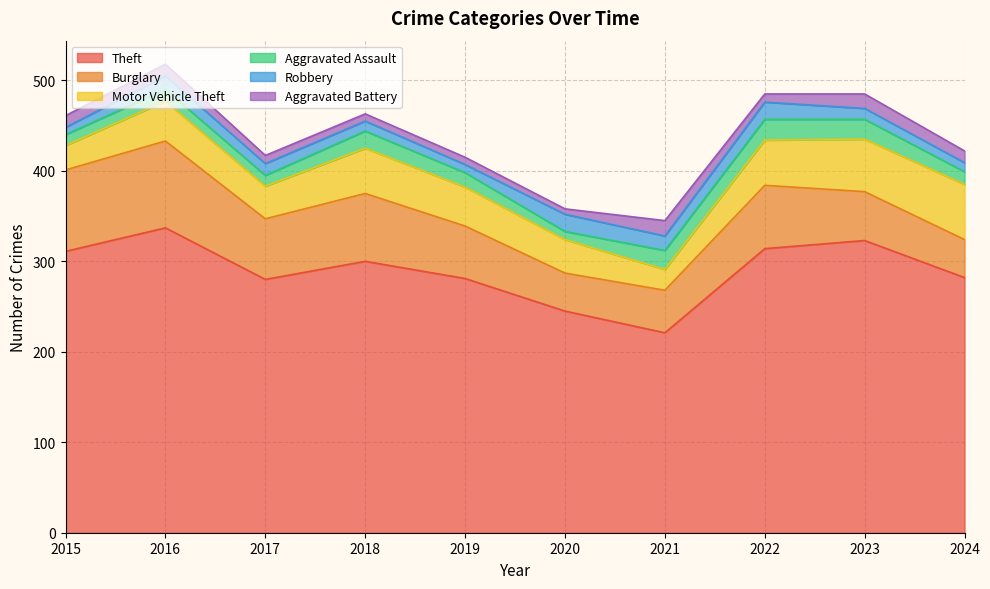

Reading right to left, extract all data points from this chart.

Theft: 282	323	314	221	245	281	300	280	337	311
Burglary: 42	54	70	47	42	58	75	67	96	90
Motor Vehicle Theft: 61	58	50	23	37	43	50	36	44	27
Aggravated Assault: 14	22	23	21	9	16	19	12	13	12
Robbery: 10	12	19	16	19	9	11	13	15	8
Aggravated Battery: 13	16	9	17	6	8	8	9	13	13